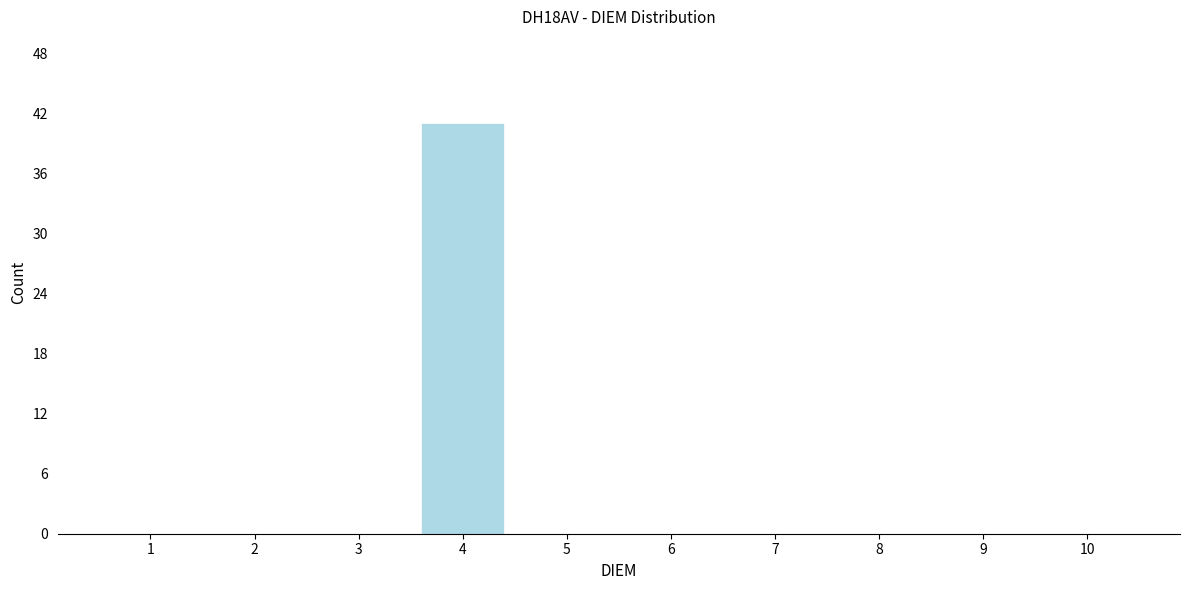

Reading left to right, what are all the values shown in this chart?

1=0	2=0	3=0	4=41	5=0	6=0	7=0	8=0	9=0	10=0